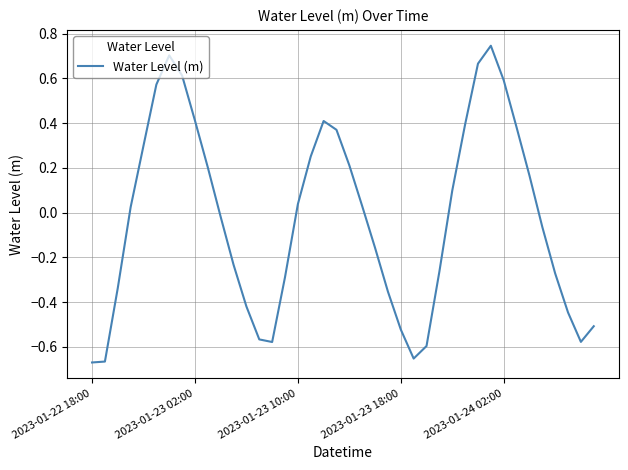

What is the difference between the maximum and minimum values?

1.4